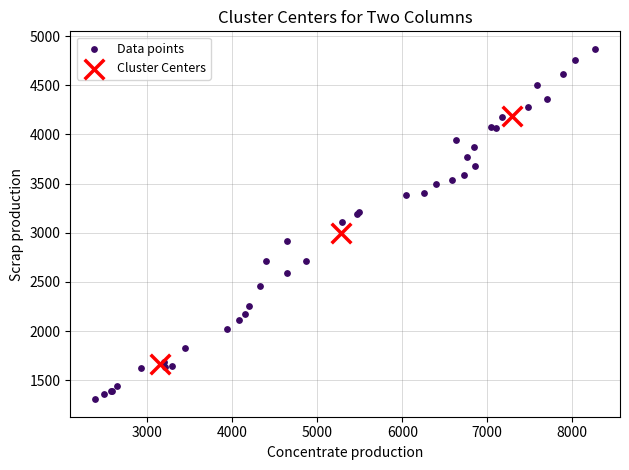

Which series has the largest Y range (max minus min)?

Data points